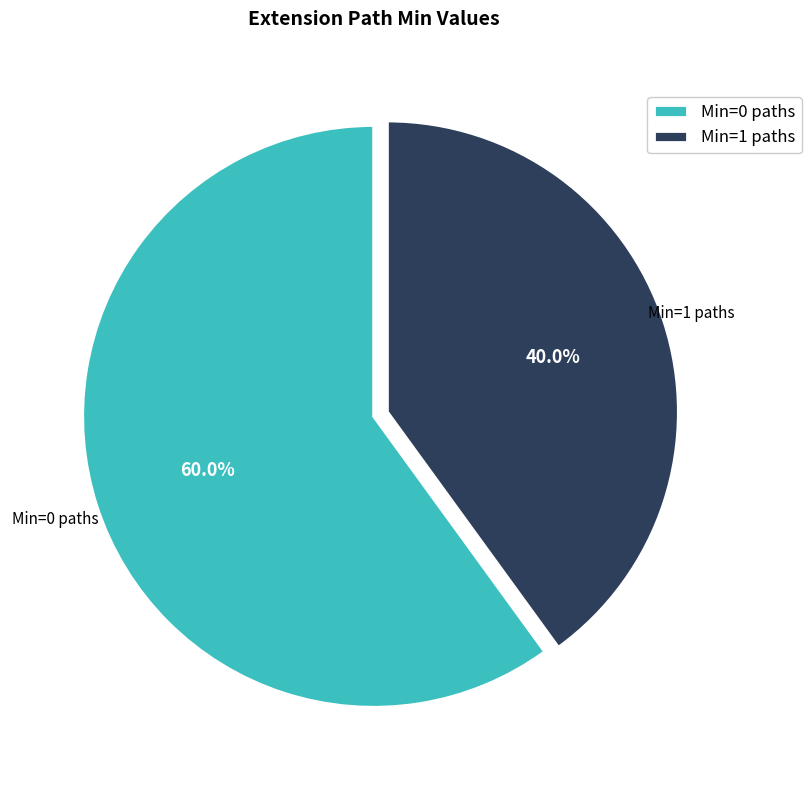

Which has a higher value, Min=0 paths or Min=1 paths?

Min=0 paths